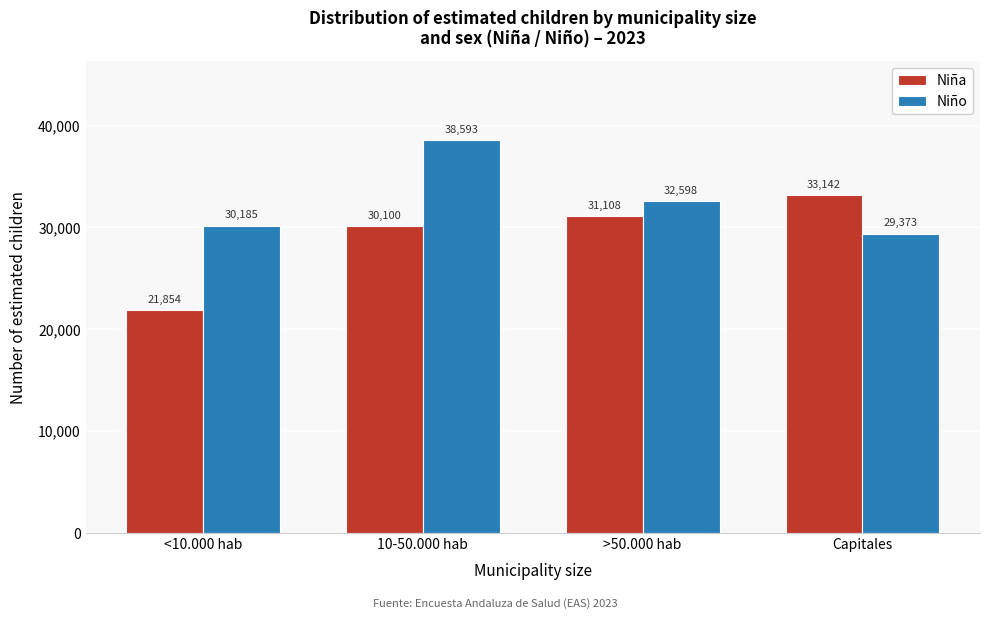

Reading right to left, what are all the values shown in this chart?

Niña: 33142	31108	30100	21854
Niño: 29373	32598	38593	30185